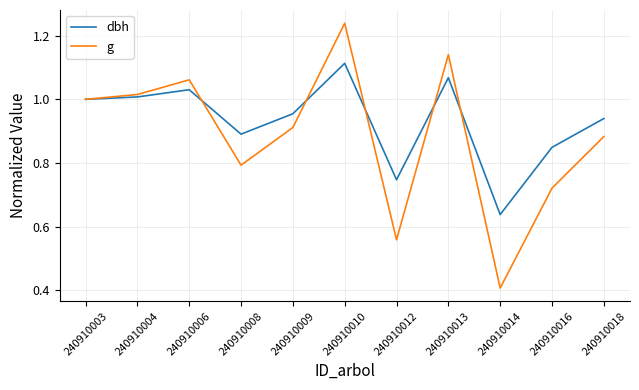

What is the spread (max minus min) of values at 240910018?

0.1